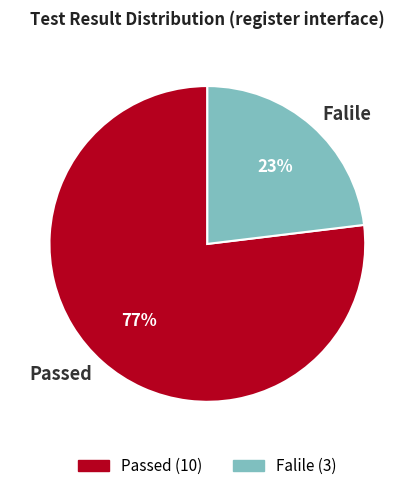

Is Passed the majority of the pie?

Yes